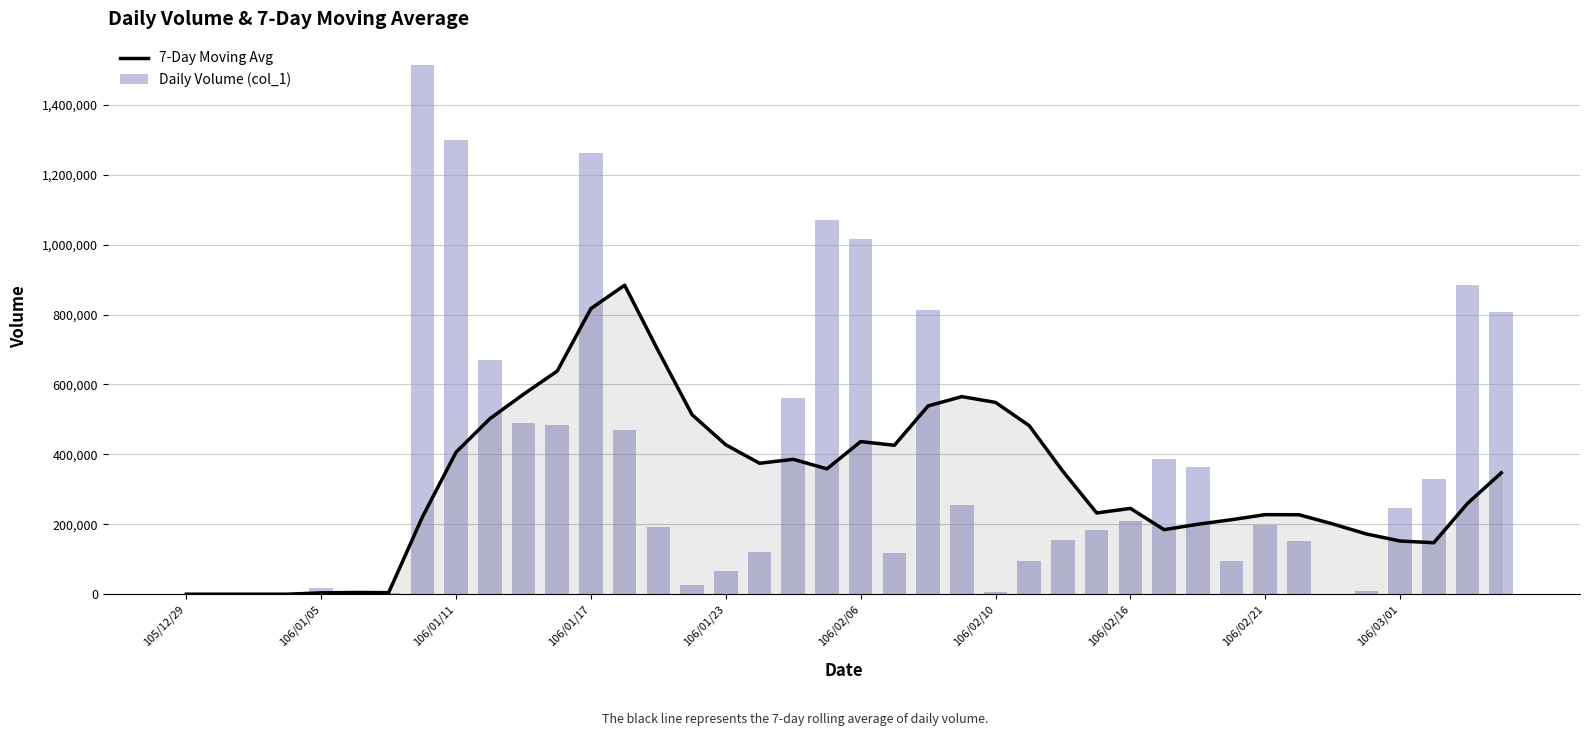

What position from the left is 106/01/17?

4